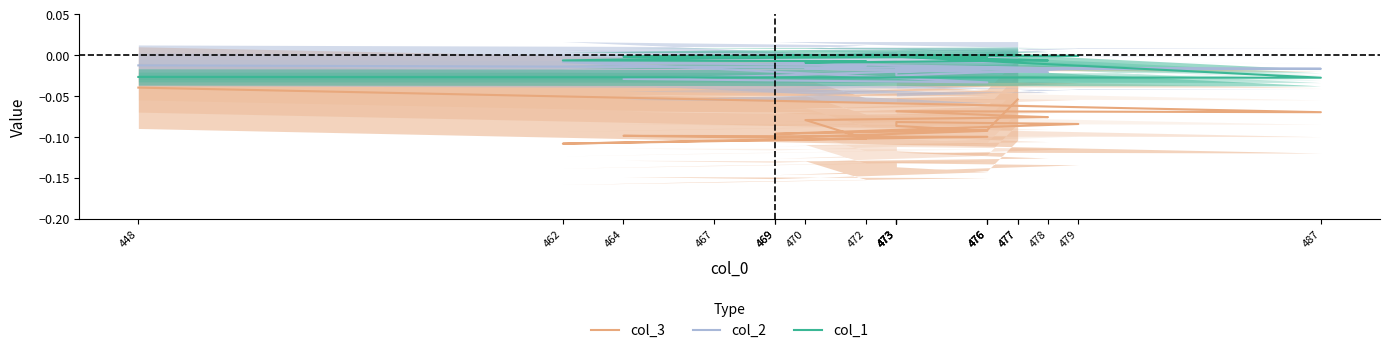

Which series has the largest total across all categories?

col_1